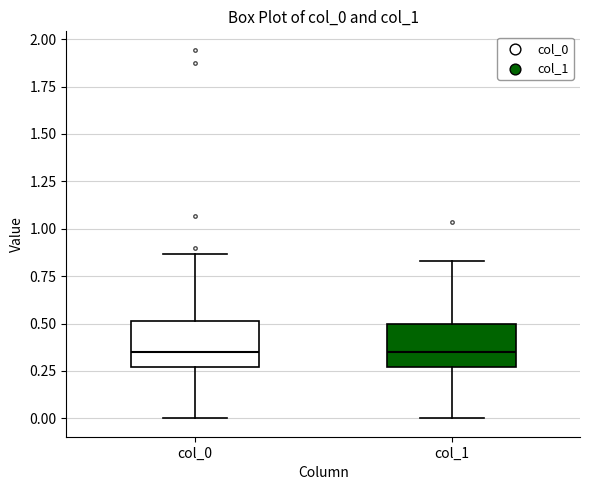

Where does the median line of the box for col_0 sit on the y-axis? The values are not printed on the chart, so give them approximately, as read against the axis.

0.35